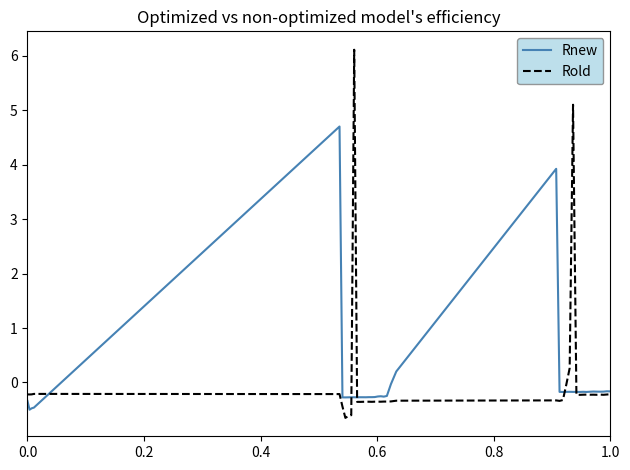

What is the maximum value for Rnew?

4.7